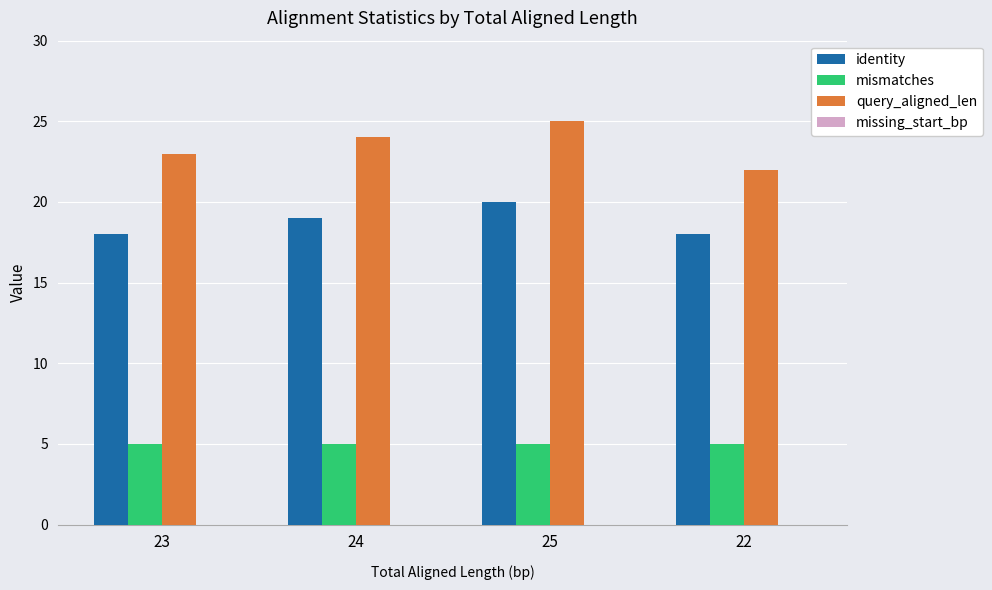

What is the spread (max minus min) of values at 24?

19